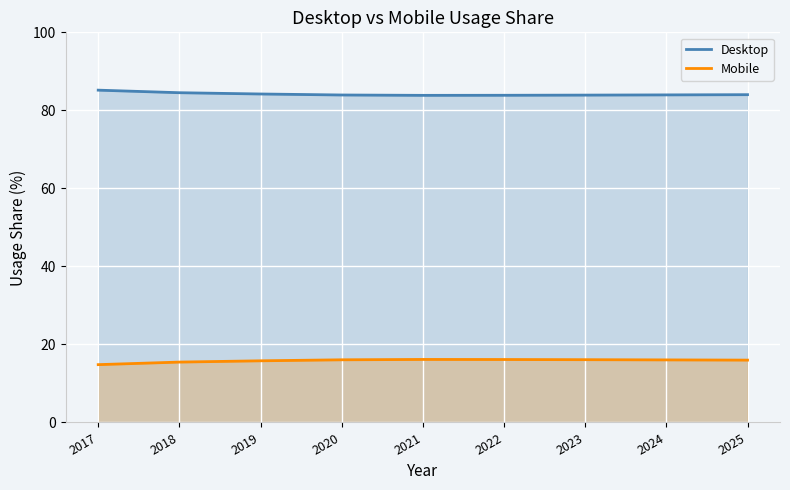

True or false: Desktop has more than 0 interior local peaks.

False